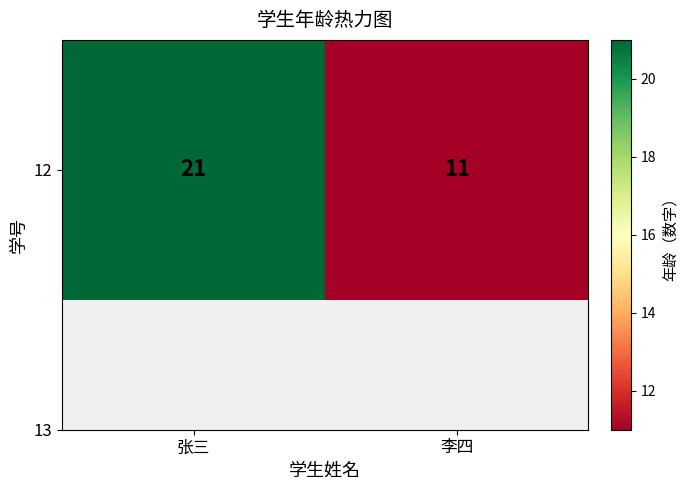

Reading right to left, what are all the values shown in this chart?

11	21